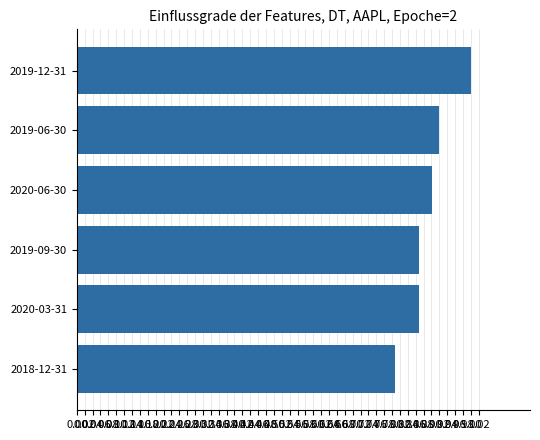

How many data points does each series have?

6